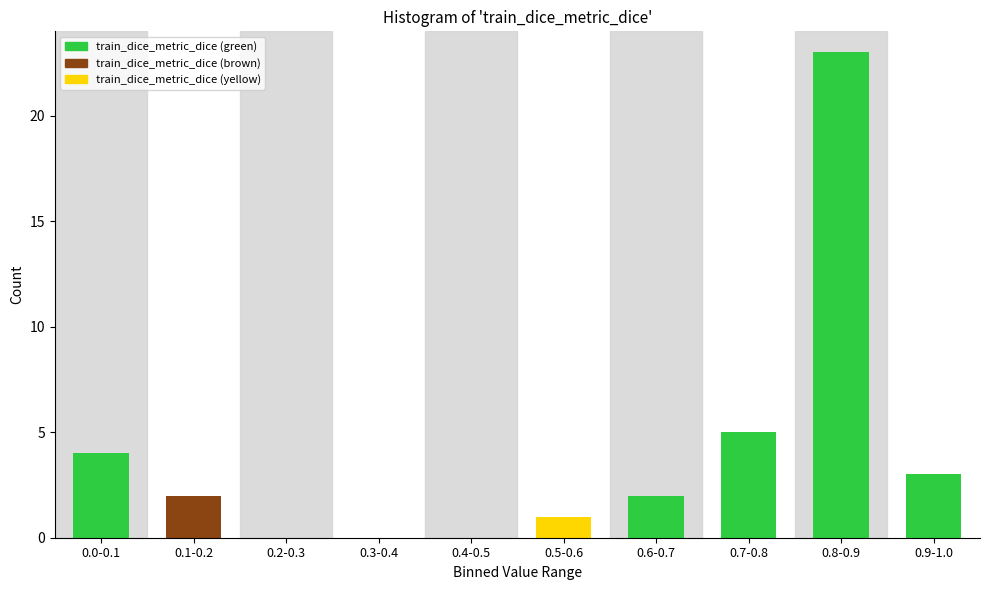

Reading right to left, list all the values displayed in this chart.

0.9-1.0=3	0.8-0.9=23	0.7-0.8=5	0.6-0.7=2	0.5-0.6=1	0.4-0.5=0	0.3-0.4=0	0.2-0.3=0	0.1-0.2=2	0.0-0.1=4